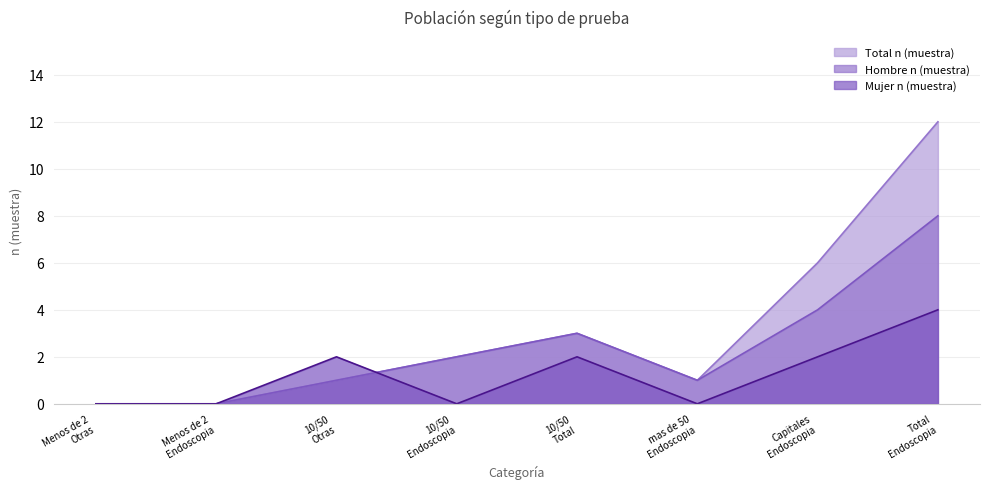

Reading left to right, transcribe all the data shown in this chart.

Hombre n (muestra): 0	0	1	2	3	1	4	8
Mujer n (muestra): 0	0	2	0	2	0	2	4
Total n (muestra): 0	0	1	2	3	1	6	12